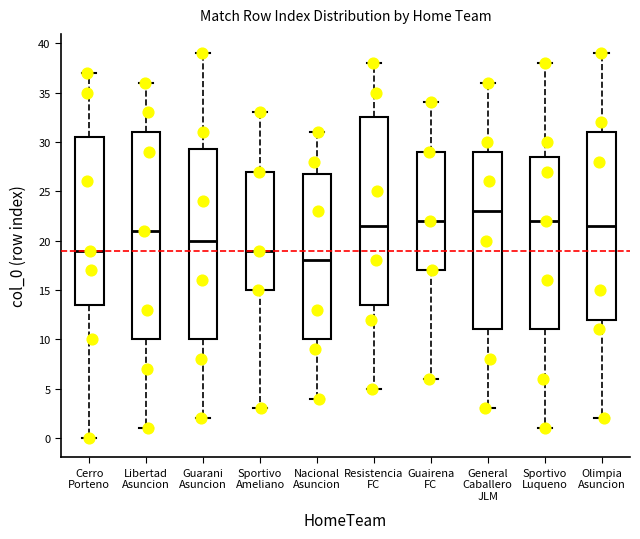

Which box is the tallest, from its lower edge to its upper edge?

Libertad Asuncion